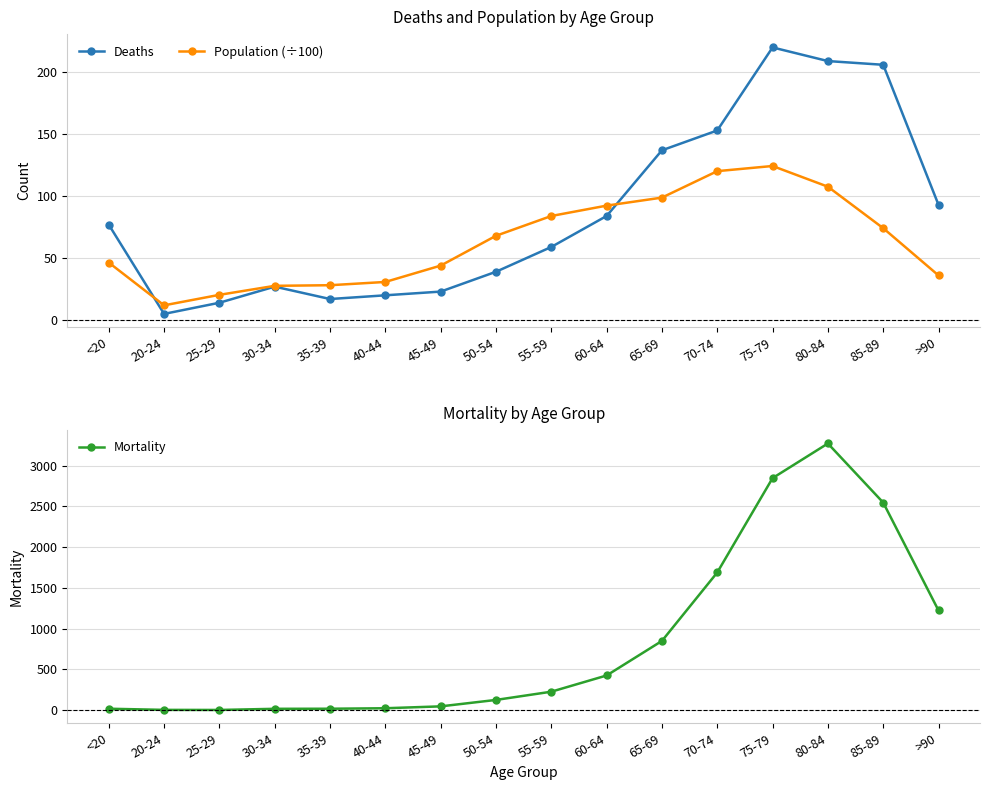

Reading left to right, transcribe all the data shown in this chart.

Deaths: <20=77.0	20-24=5.0	25-29=14.0	30-34=27.0	35-39=17.0	40-44=20.0	45-49=23.0	50-54=39.0	55-59=59.0	60-64=84.0	65-69=137.0	70-74=153.0	75-79=220.0	80-84=209.0	85-89=206.0	>90=93.0
Population (÷100): <20=46.4	20-24=11.9	25-29=20.4	30-34=27.6	35-39=28.1	40-44=30.8	45-49=44.0	50-54=68.0	55-59=84.0	60-64=92.4	65-69=98.8	70-74=120.2	75-79=124.3	80-84=107.6	85-89=74.2	>90=36.0
Mortality: <20=18.0	20-24=4.0	25-29=3.0	30-34=17.0	35-39=18.0	40-44=24.0	45-49=47.0	50-54=126.0	55-59=227.0	60-64=426.0	65-69=850.0	70-74=1690.0	75-79=2848.0	80-84=3273.0	85-89=2548.0	>90=1224.0